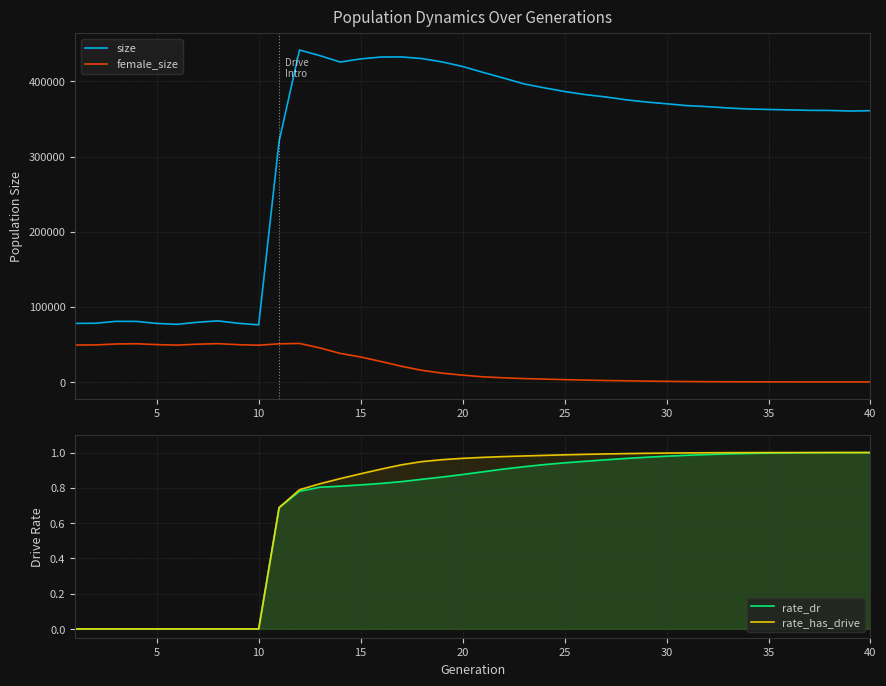

The value of rate_has_drive at 5 is 0.6. True or false?

False